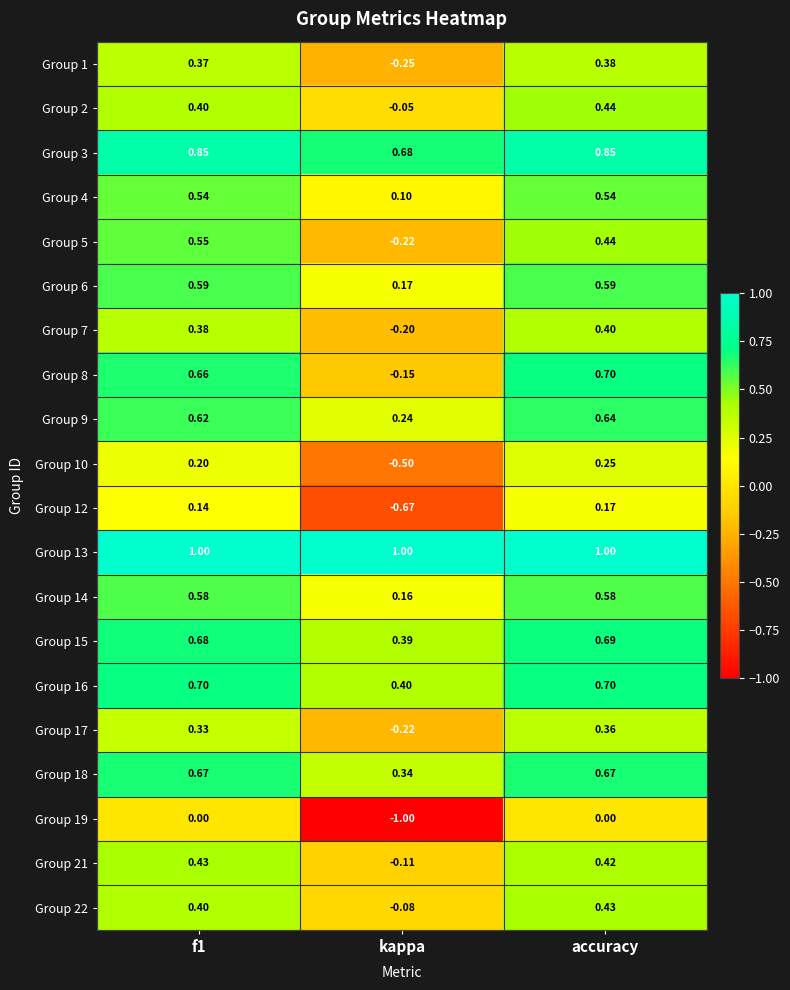

What is the smallest value displayed?

-1.0